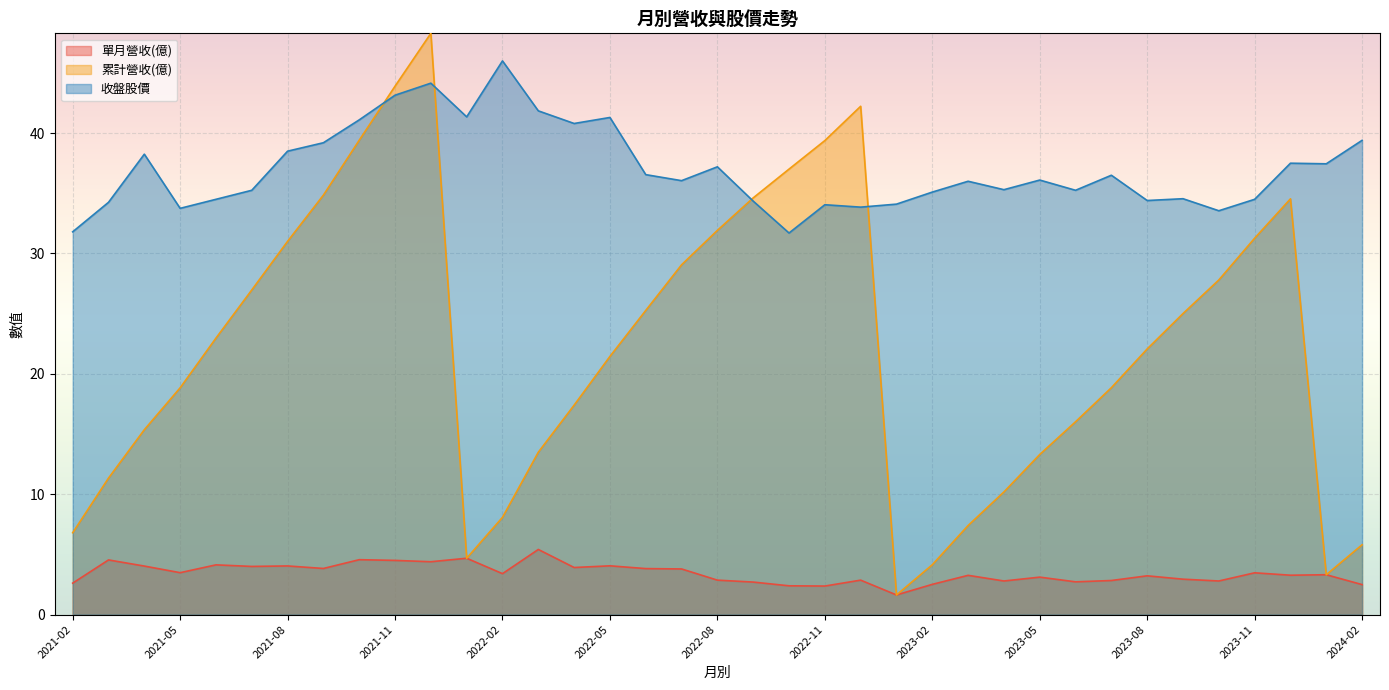

How many data points in 累計營收(億) are above 22?

19